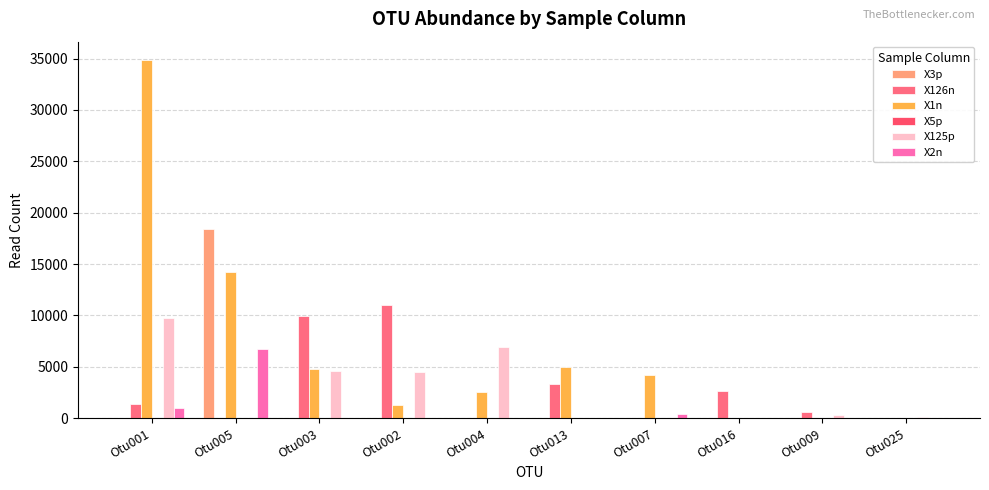

Which has a higher value, Otu004 or Otu002?

Otu004